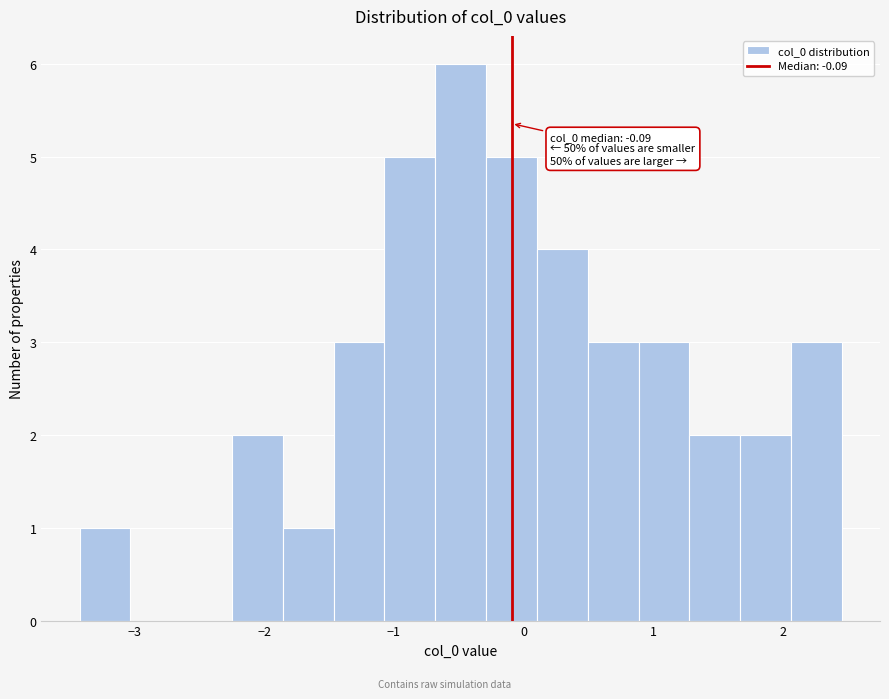

Around what value on the x-axis is the tallest bar? Give the approximate position of its centre, as read against the axis.

-0.5